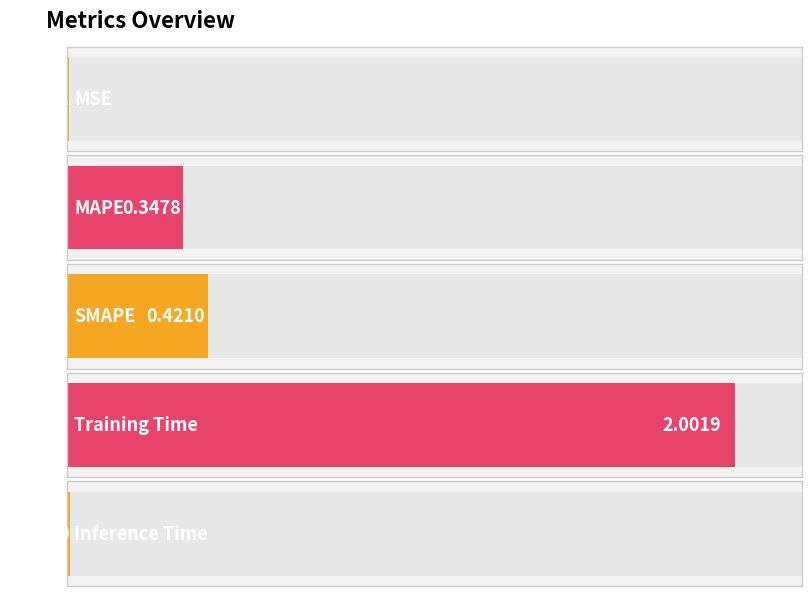

Are the bars horizontal?

Yes